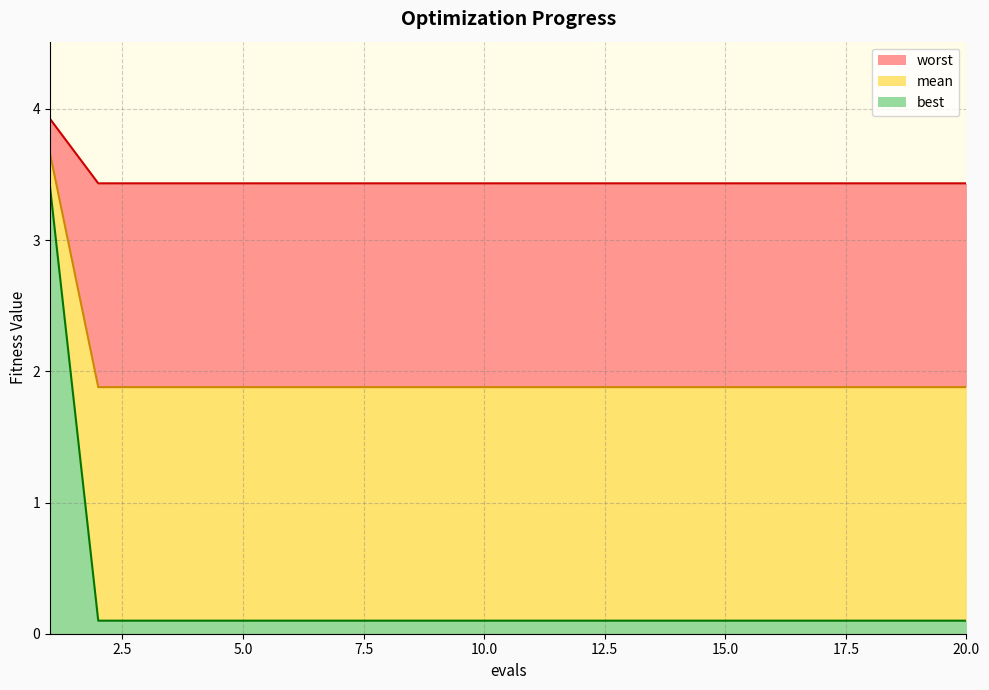

Rank the categories by best value from lowest to highest.

2, 3, 4, 5, 6, 7, 8, 9, 10, 11, 12, 13, 14, 15, 16, 17, 18, 19, 20, 1